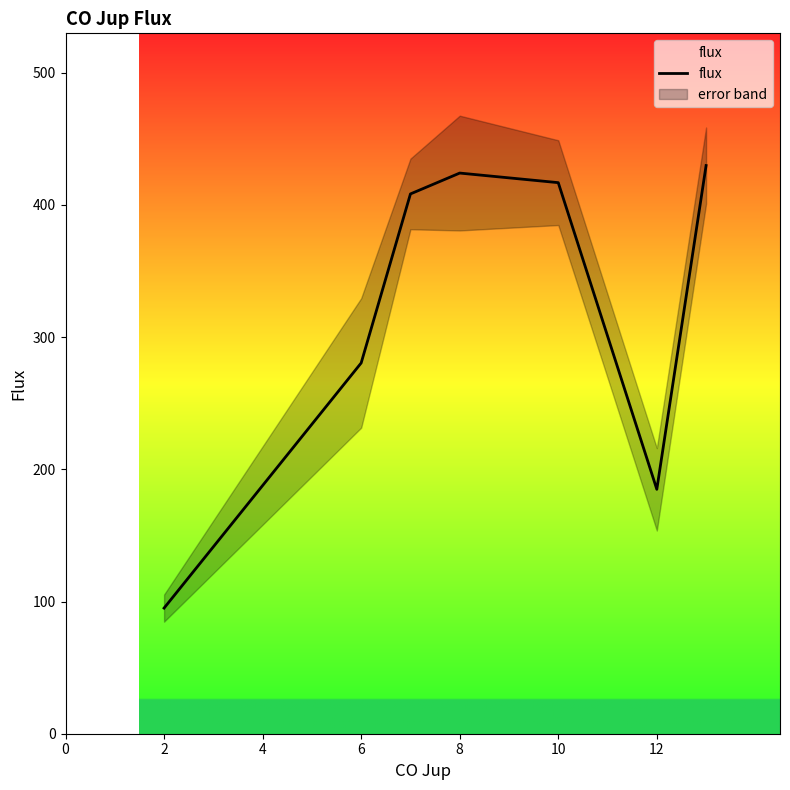

What is the highest value of the flux series?

429.7